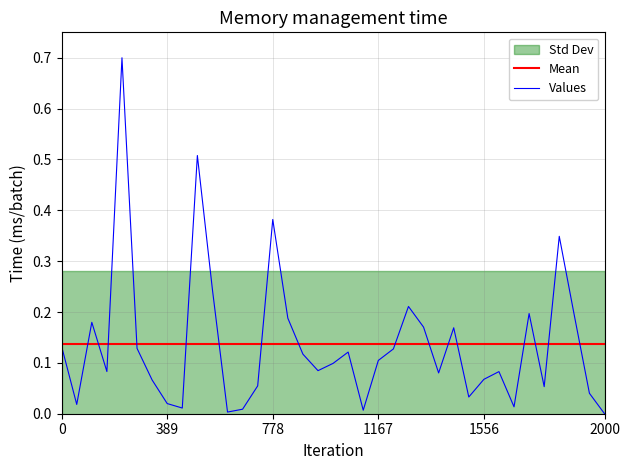

What is the difference between the maximum and minimum values in the Values series?

0.7